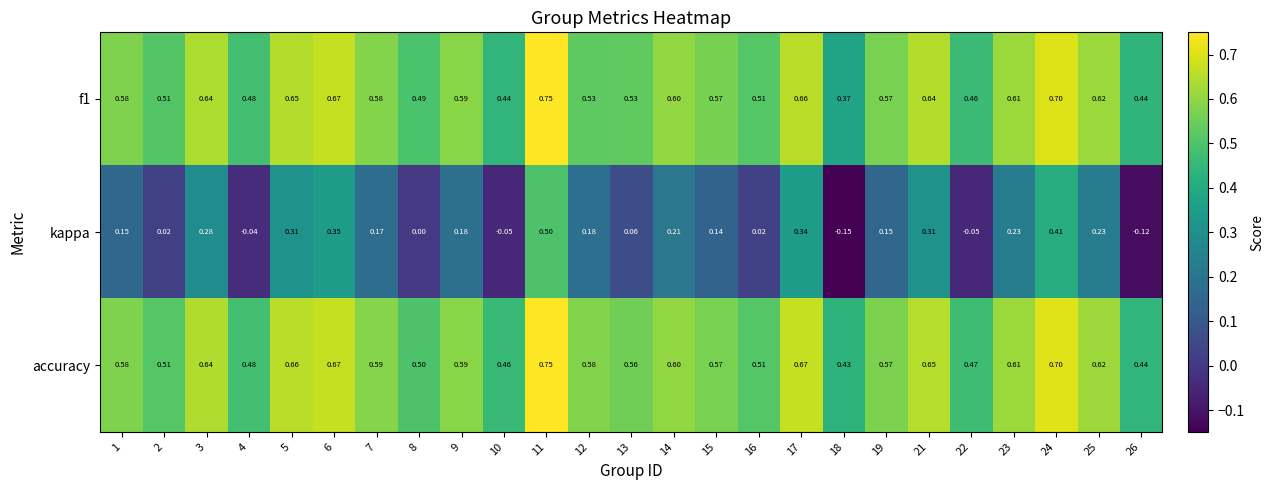

Which series has the widest spread of values?

kappa